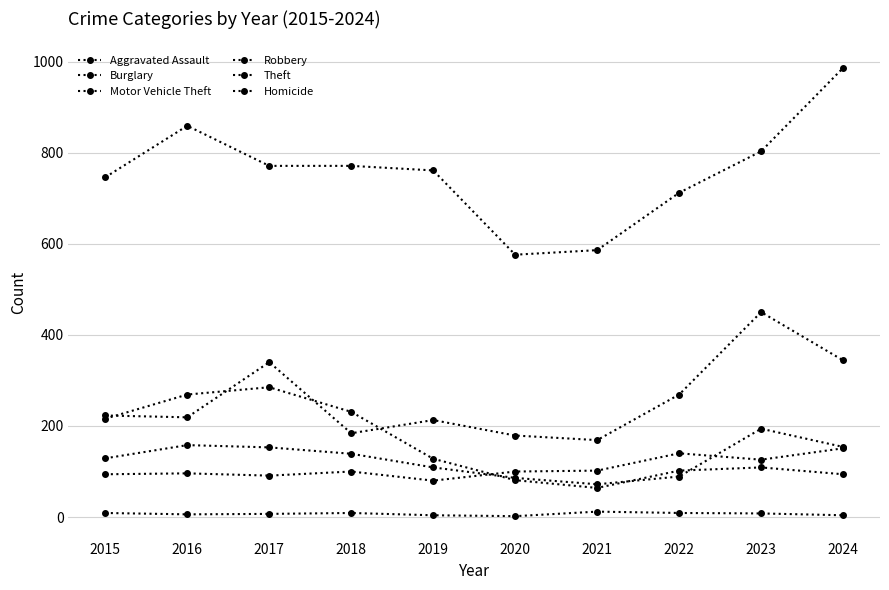

What is the difference between the maximum and second lowest values in the Motor Vehicle Theft series?

271